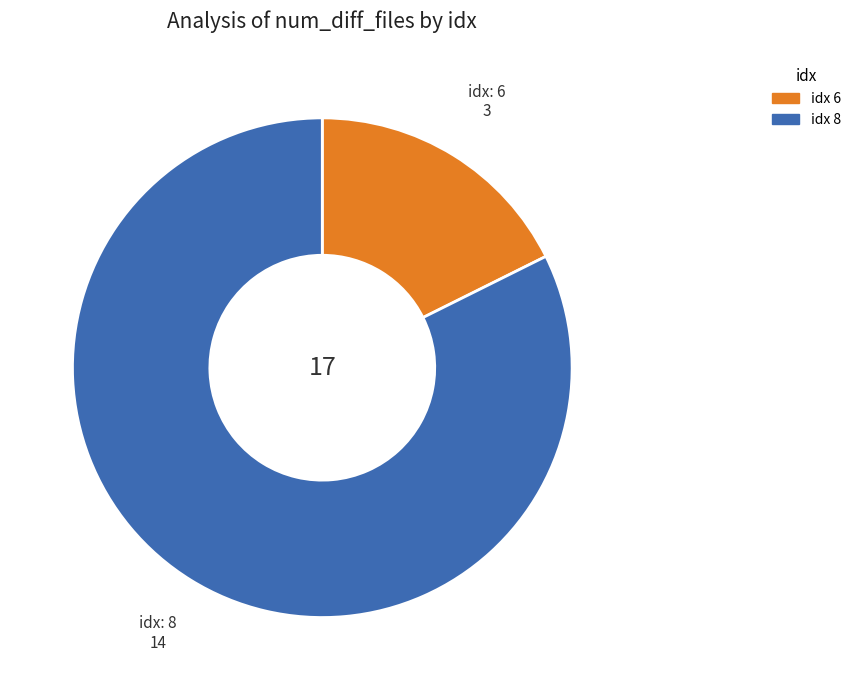

Is there a majority slice in this chart?

Yes